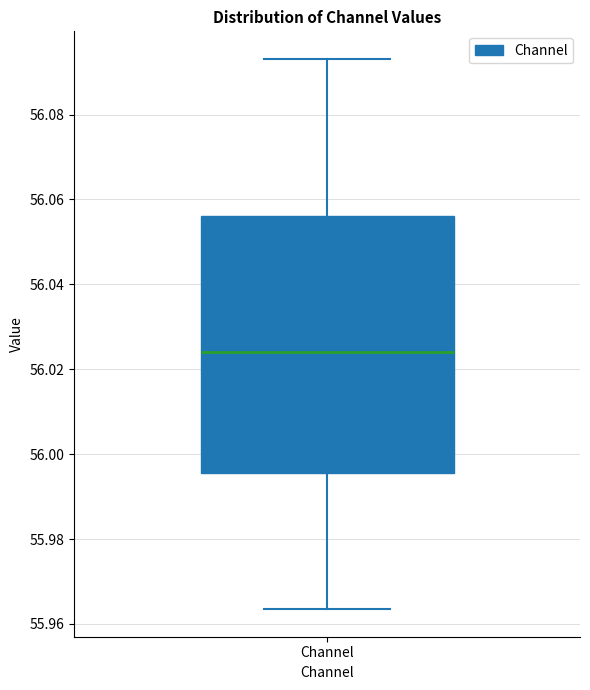

Transcribe this box plot: give where the median line is, the range the box spans, and where the two whiskers end, as read against the y-axis. The values are not printed on the chart, so give them approximately, as read against the axis.

median 56.024, box 55.996 to 56.056, whiskers 55.964 to 56.094